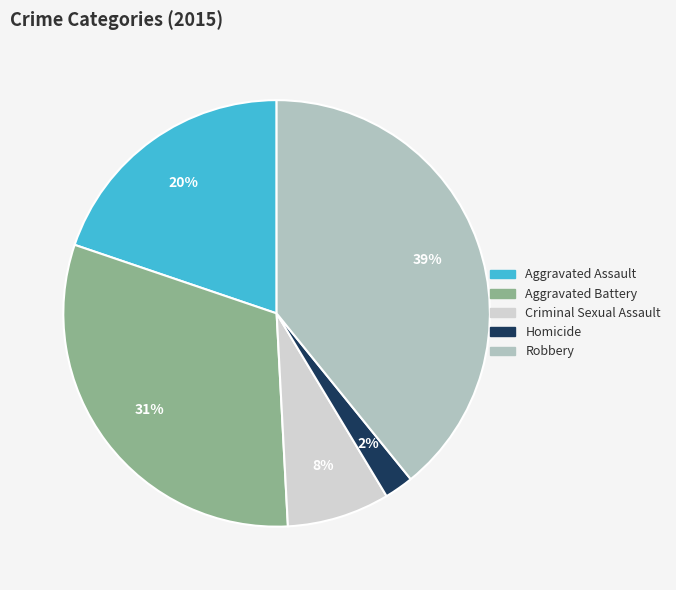

Is it true that Criminal Sexual Assault is 8% of the pie?

True